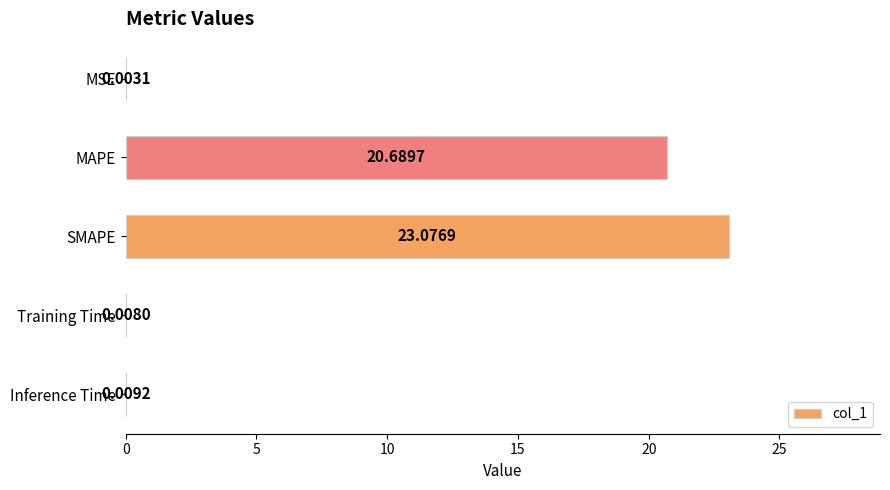

Which has a higher value, Training Time or Inference Time?

Inference Time